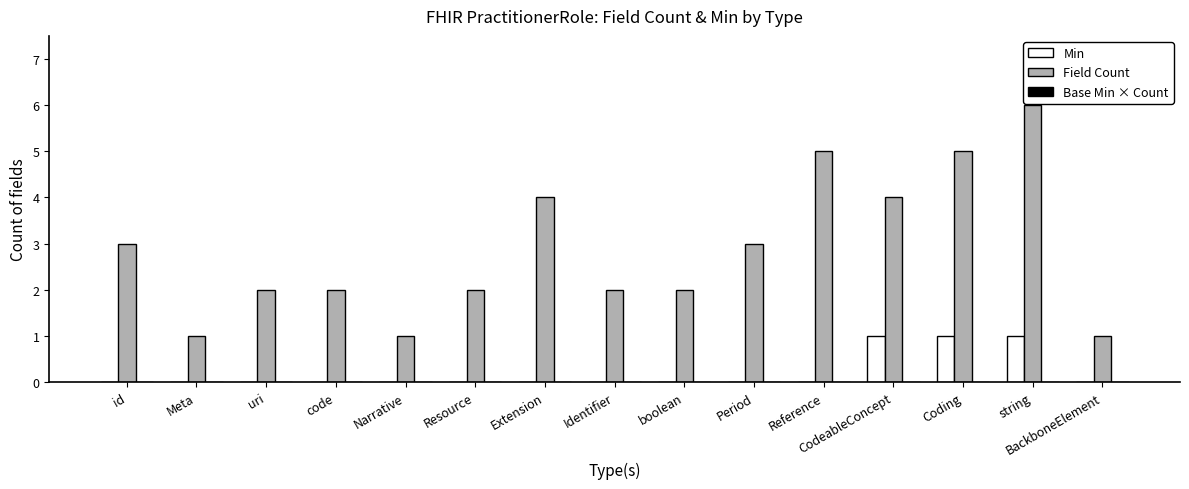

Where does the Field Count series first go above 2?

id